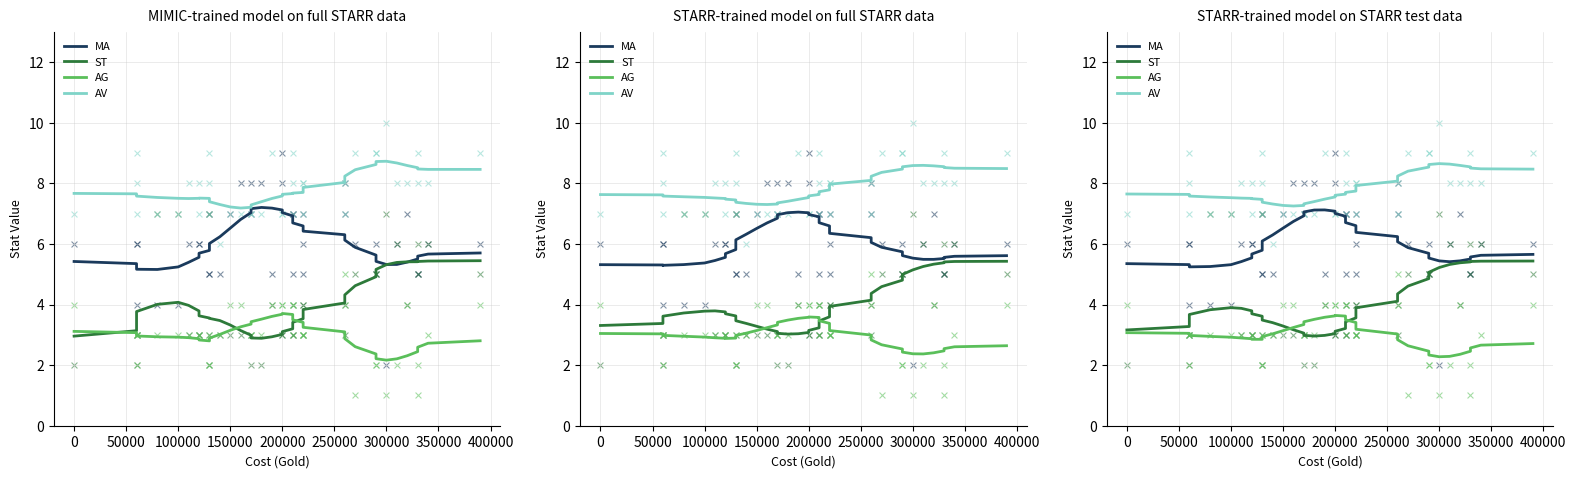

At how many categories does at least one series exceed 9?

1